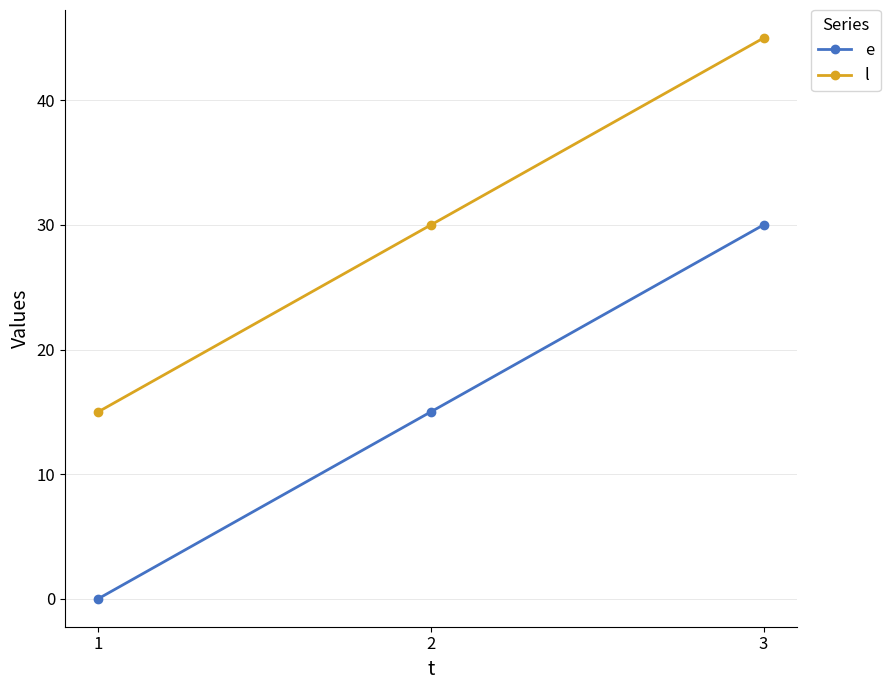

What value does the e series have at 2, to the nearest 10?

20